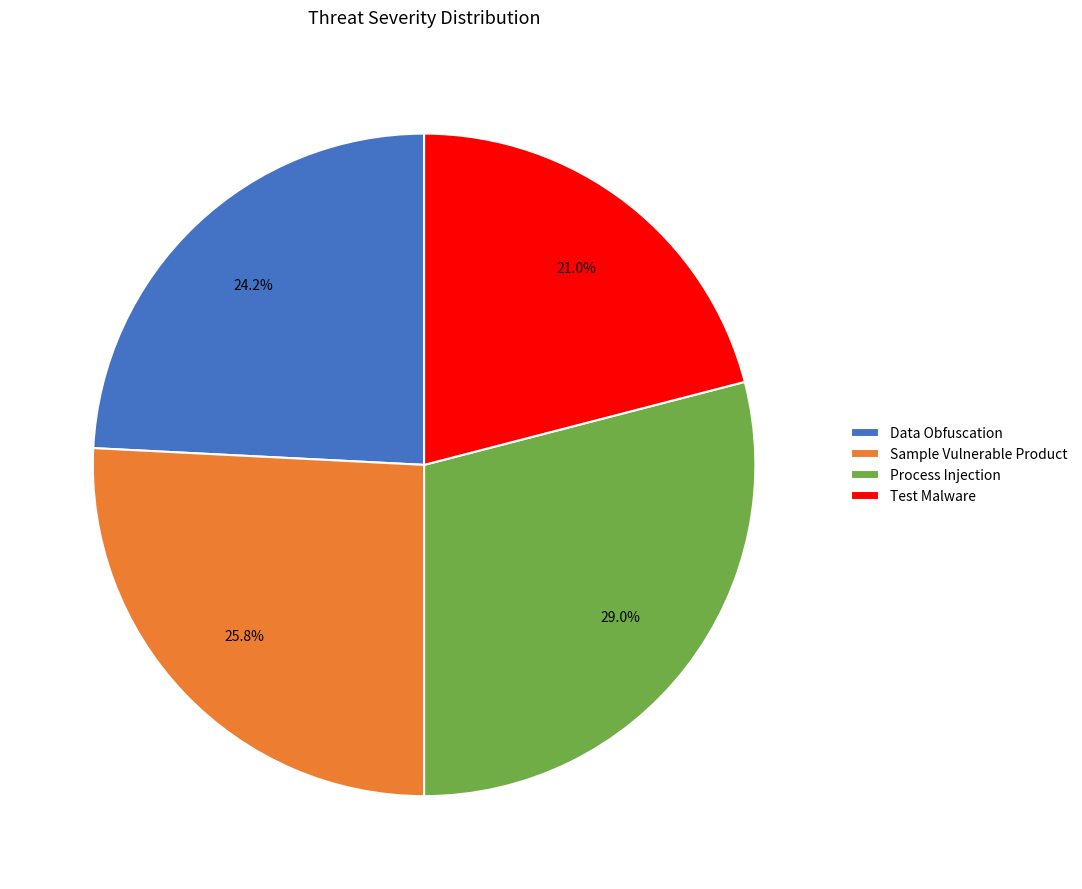

Is the sum of Process Injection and Sample Vulnerable Product greater than half?

Yes